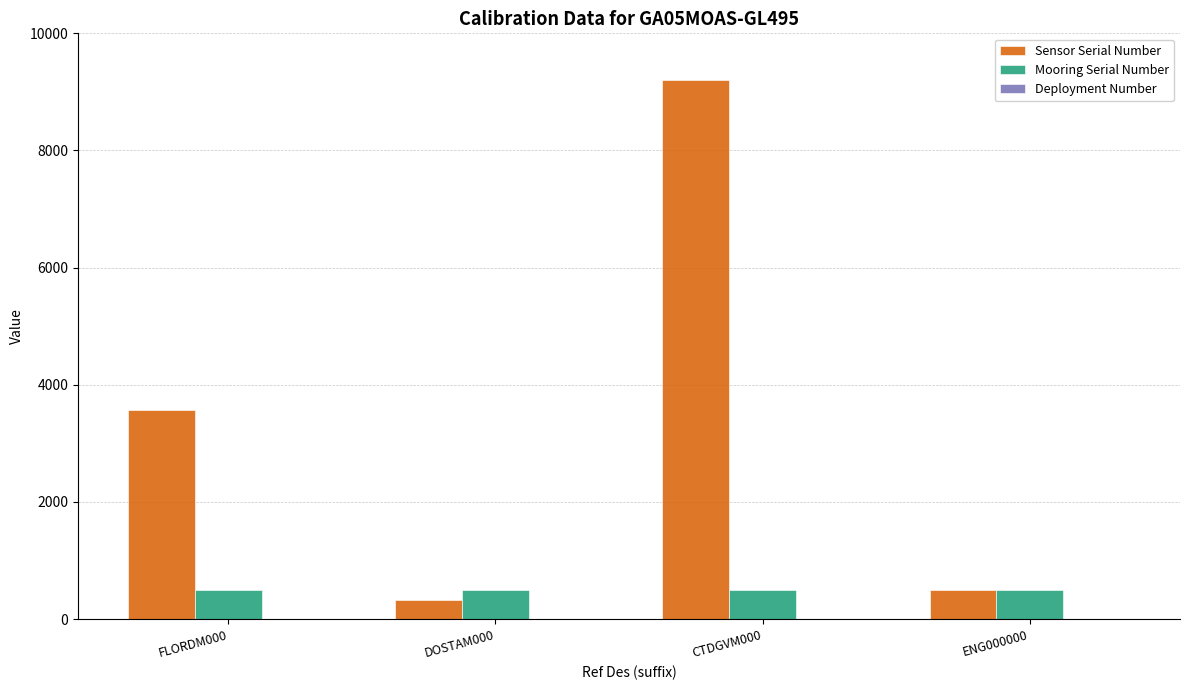

The value of Sensor Serial Number at FLORDM000 is 3578. True or false?

True